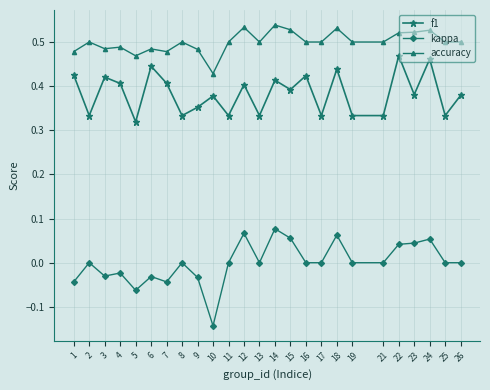

True or false: f1 and kappa cross at least once.

False